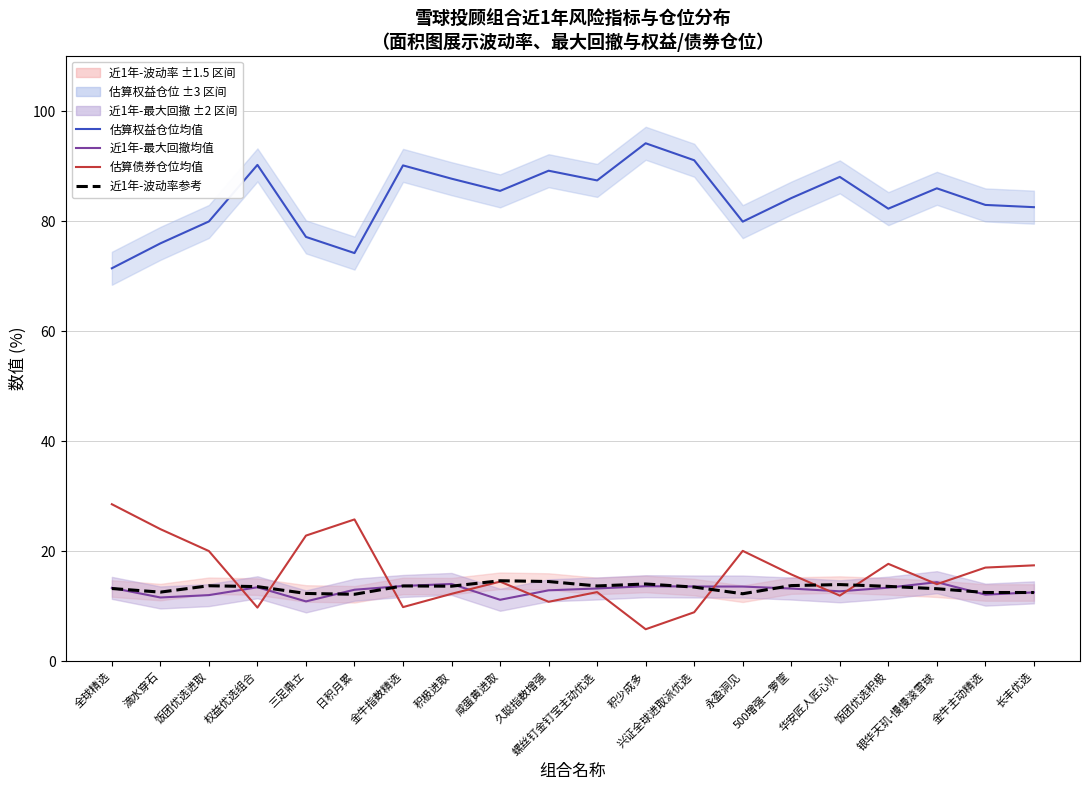

Which series has the widest spread of values?

估算债券仓位 均值线